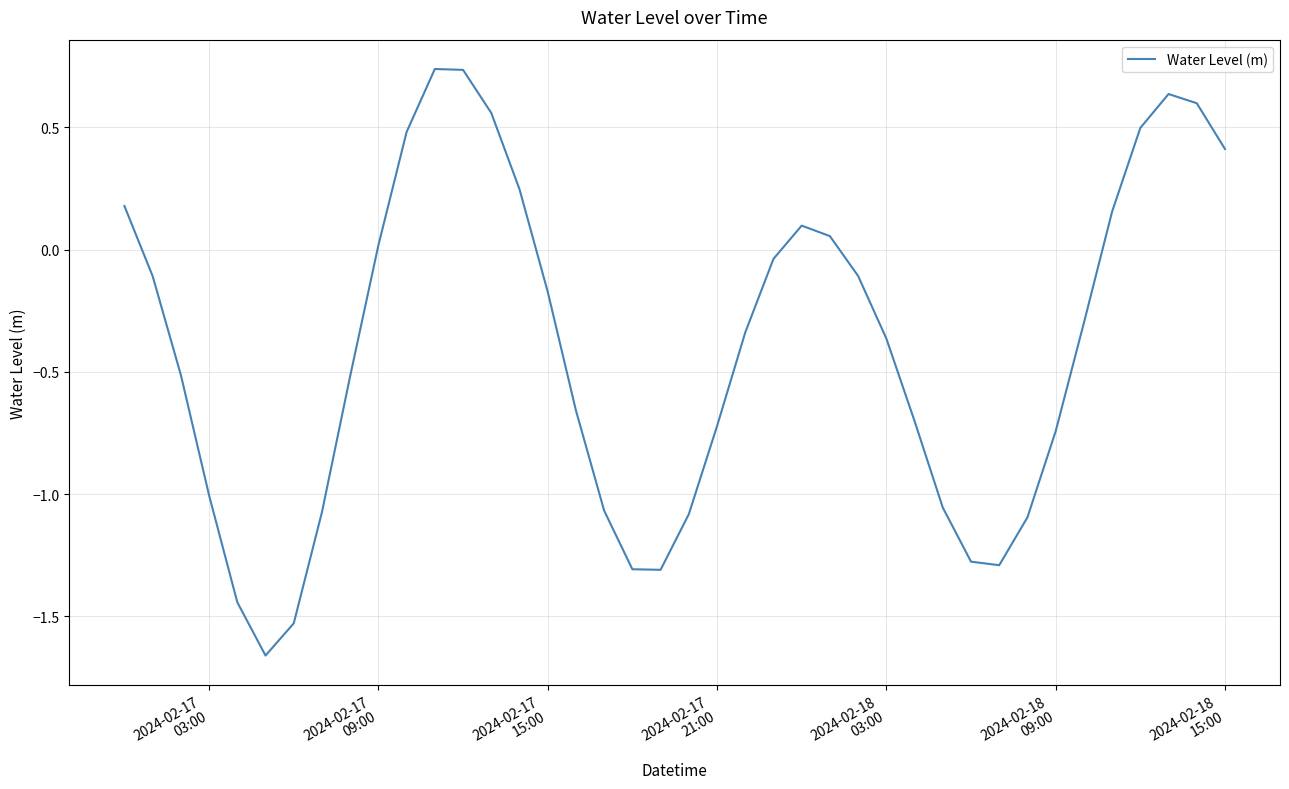

Is this an area chart (filled region under the line)?

No